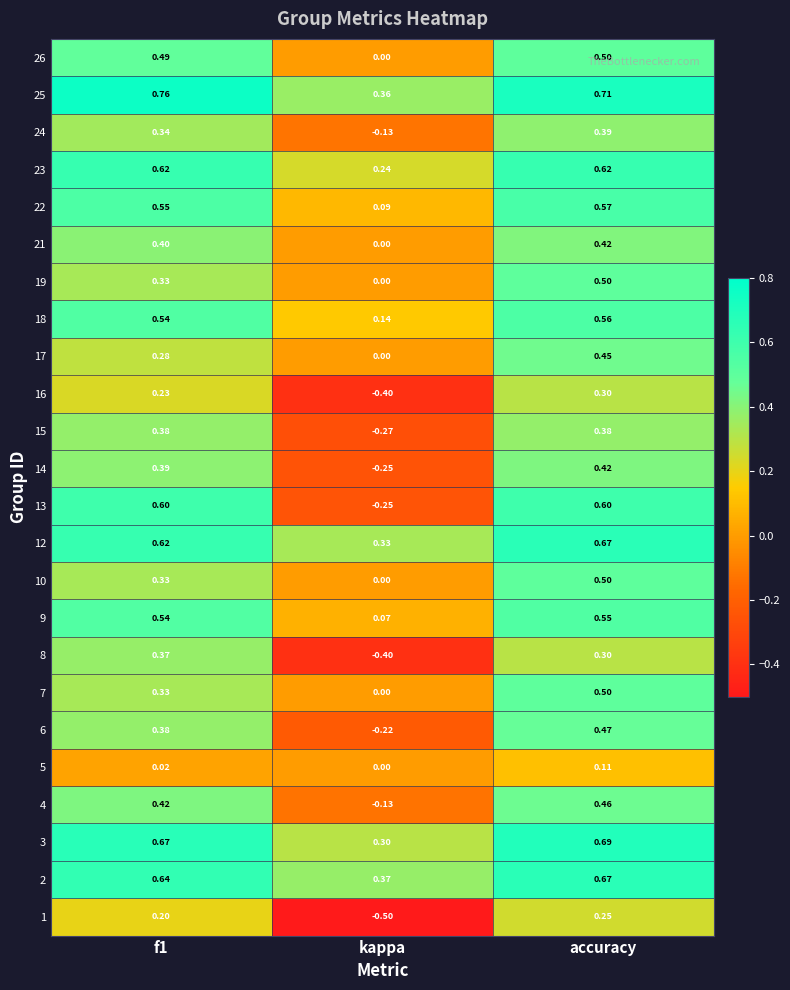

Is the value of 19 at f1 greater than the value of 3 at accuracy?

No